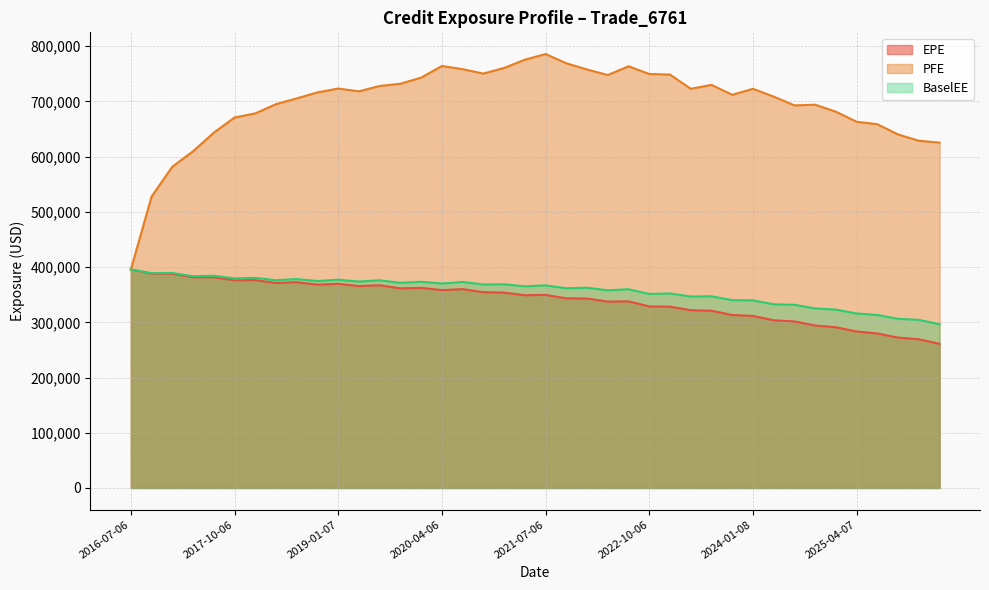

True or false: BaselEE and PFE intersect in this chart.

False